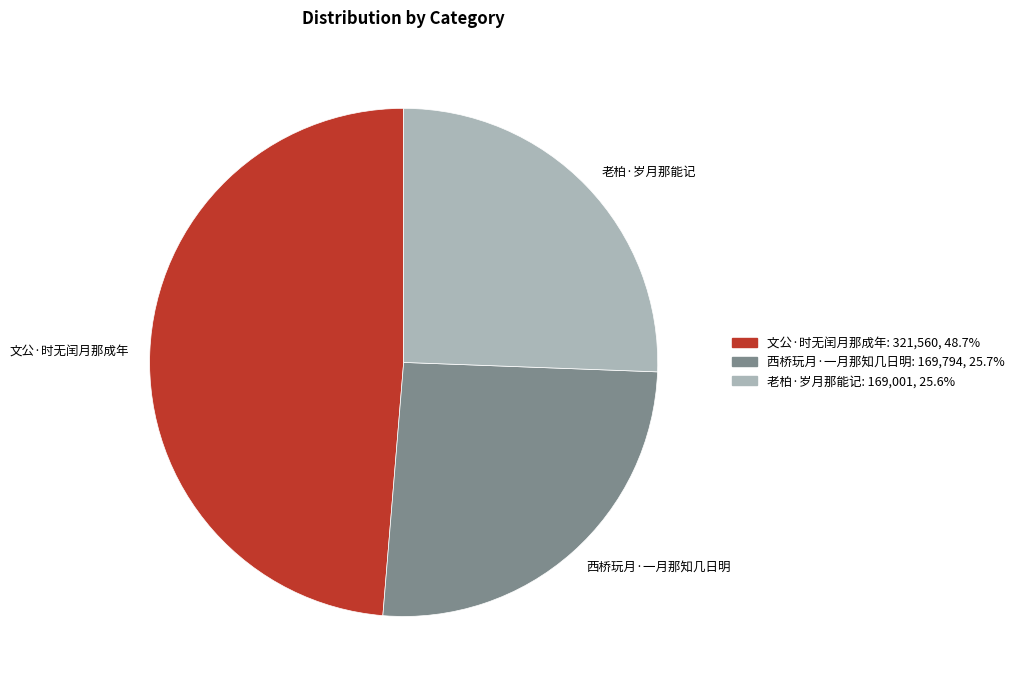

Is there a majority slice in this chart?

No